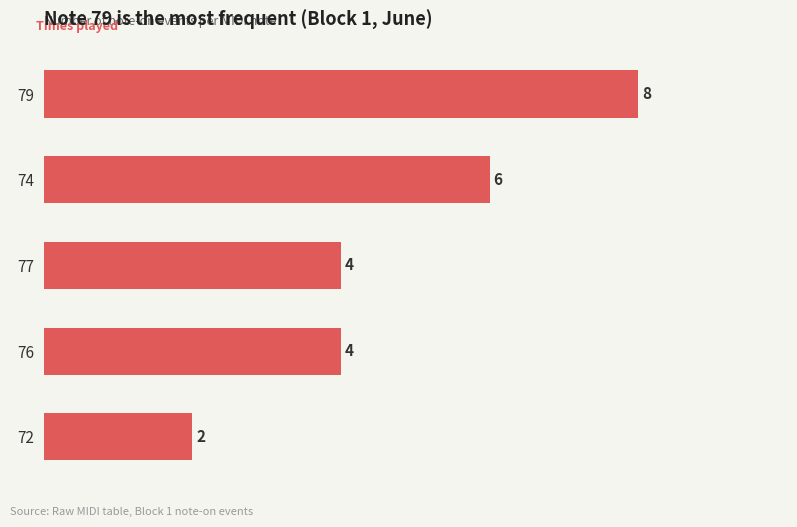

How many values are between 4 and 6?

3